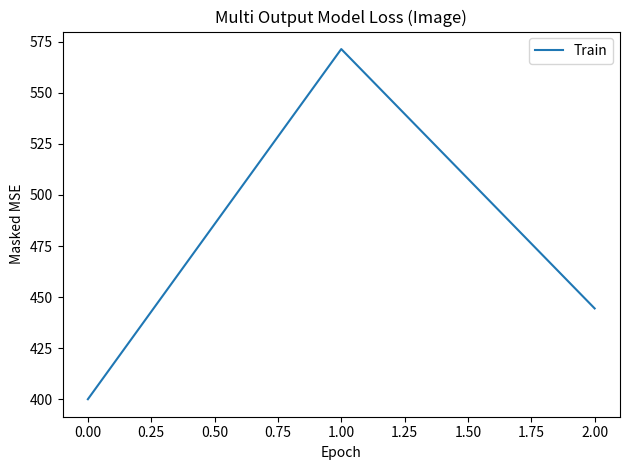

How many lines are shown in the chart?

1